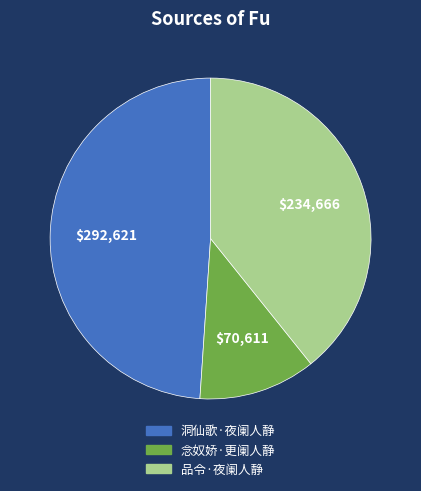

What is the ratio of the value at 品令·夜阑人静 to the value at 洞仙歌·夜阑人静?

0.8